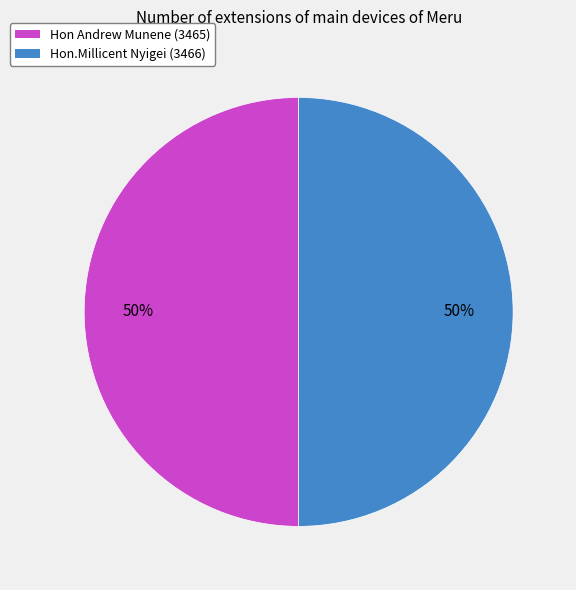

To the nearest percent, what is the average slice percentage?

50%